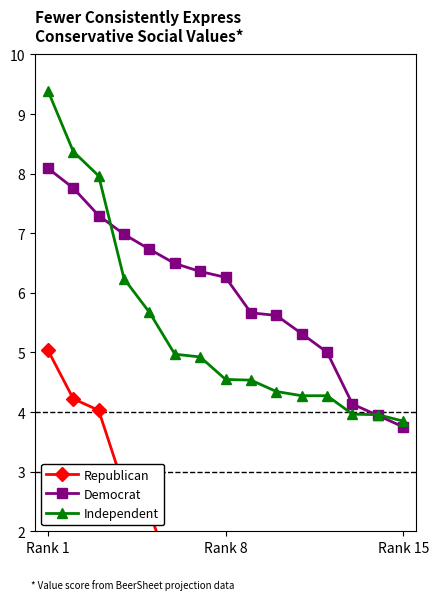

True or false: Independent has a value of 2.6 at 12.

False